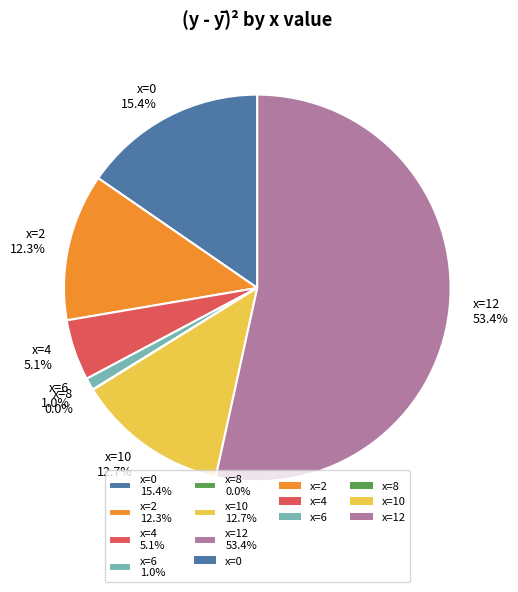

Do x=2 12.3% and x=6 1.0% together represent more than half of the pie?

No